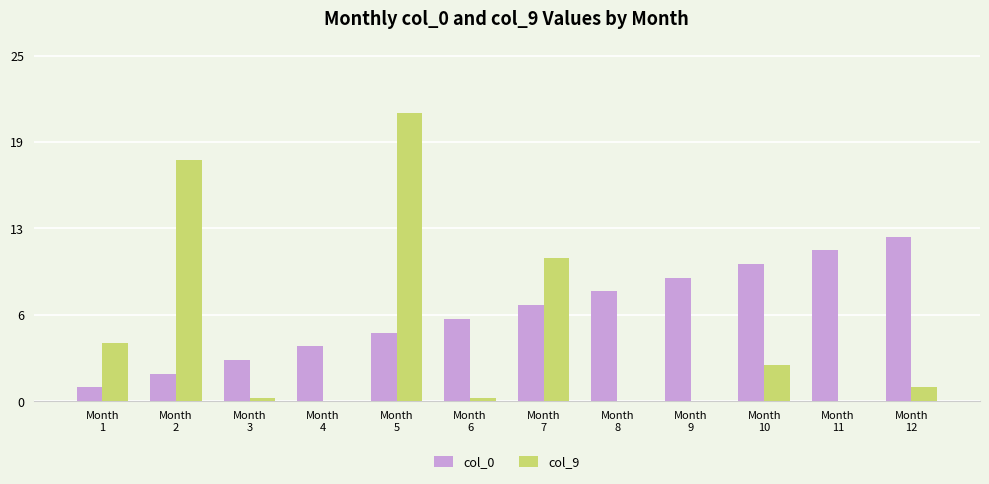

What is the average value of the col_0 series?

6.5